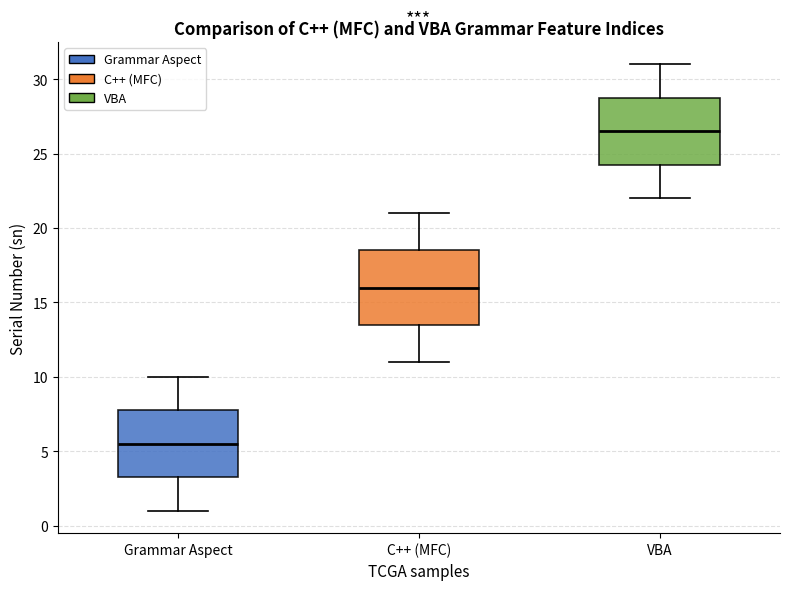

Reading left to right, transcribe this box plot: for each box, give where its median line is, the range the box spans, and where its two whiskers end, as read against the y-axis. The values are not printed on the chart, so give them approximately, as read against the axis.

Grammar Aspect: median 5.5, box 3.5 to 8.0, whiskers 1.0 to 10.0
C++ (MFC): median 16.0, box 13.5 to 18.5, whiskers 11.0 to 21.0
VBA: median 26.5, box 24.5 to 29.0, whiskers 22.0 to 31.0